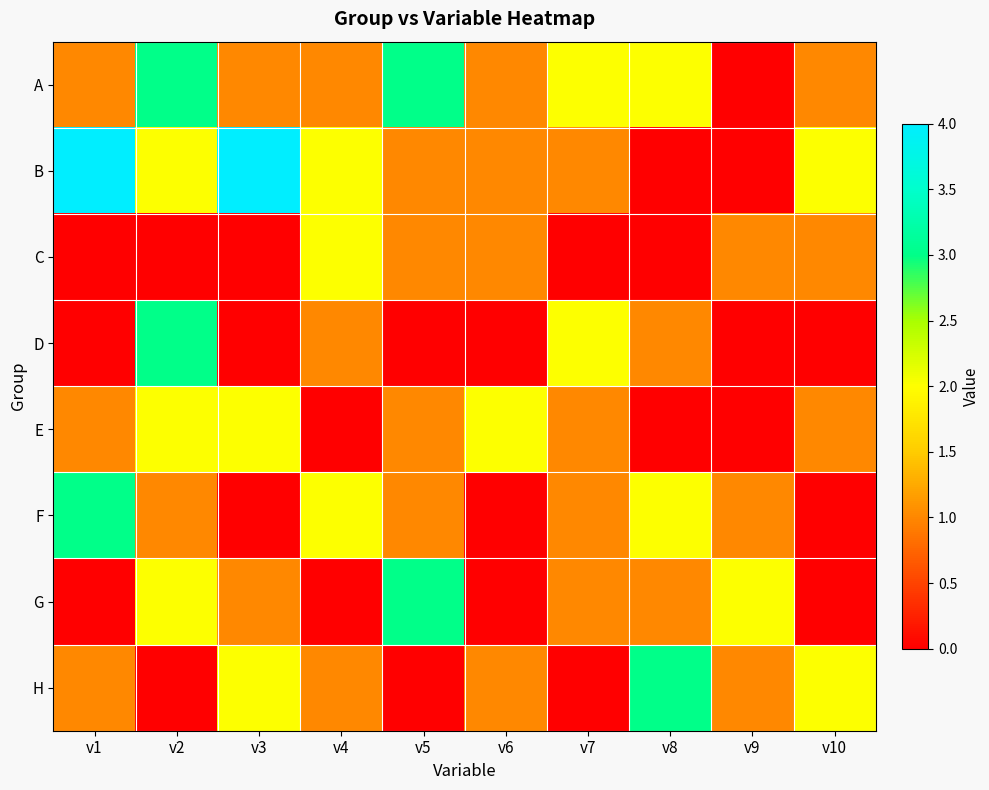

At which category is the sum across all series the highest?

v2